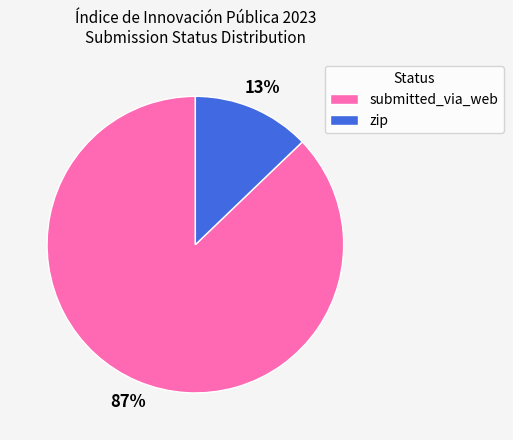

To the nearest percent, what portion does zip represent?

13%